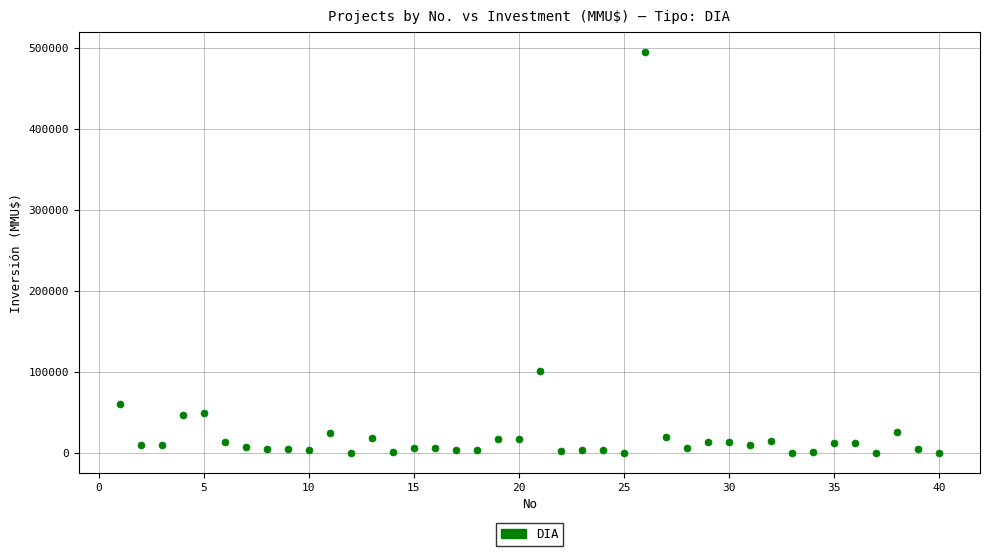

What is the range of X values (max minus min)?

39